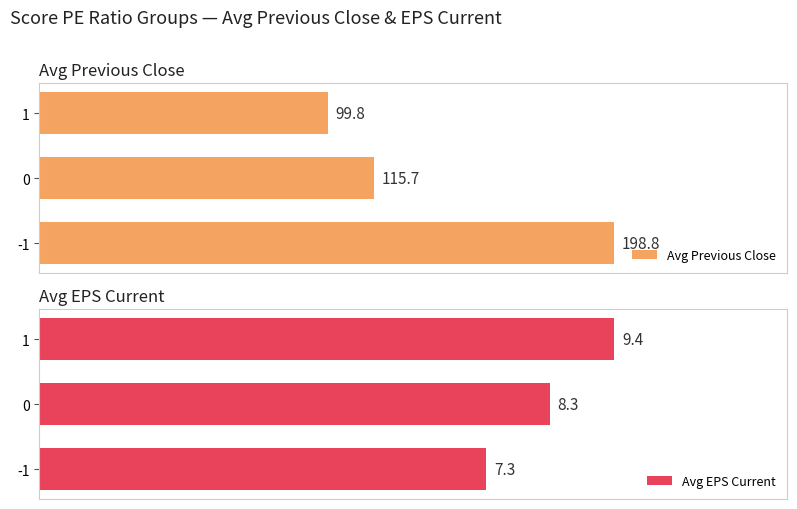

Count the number of data series in this chart.

2